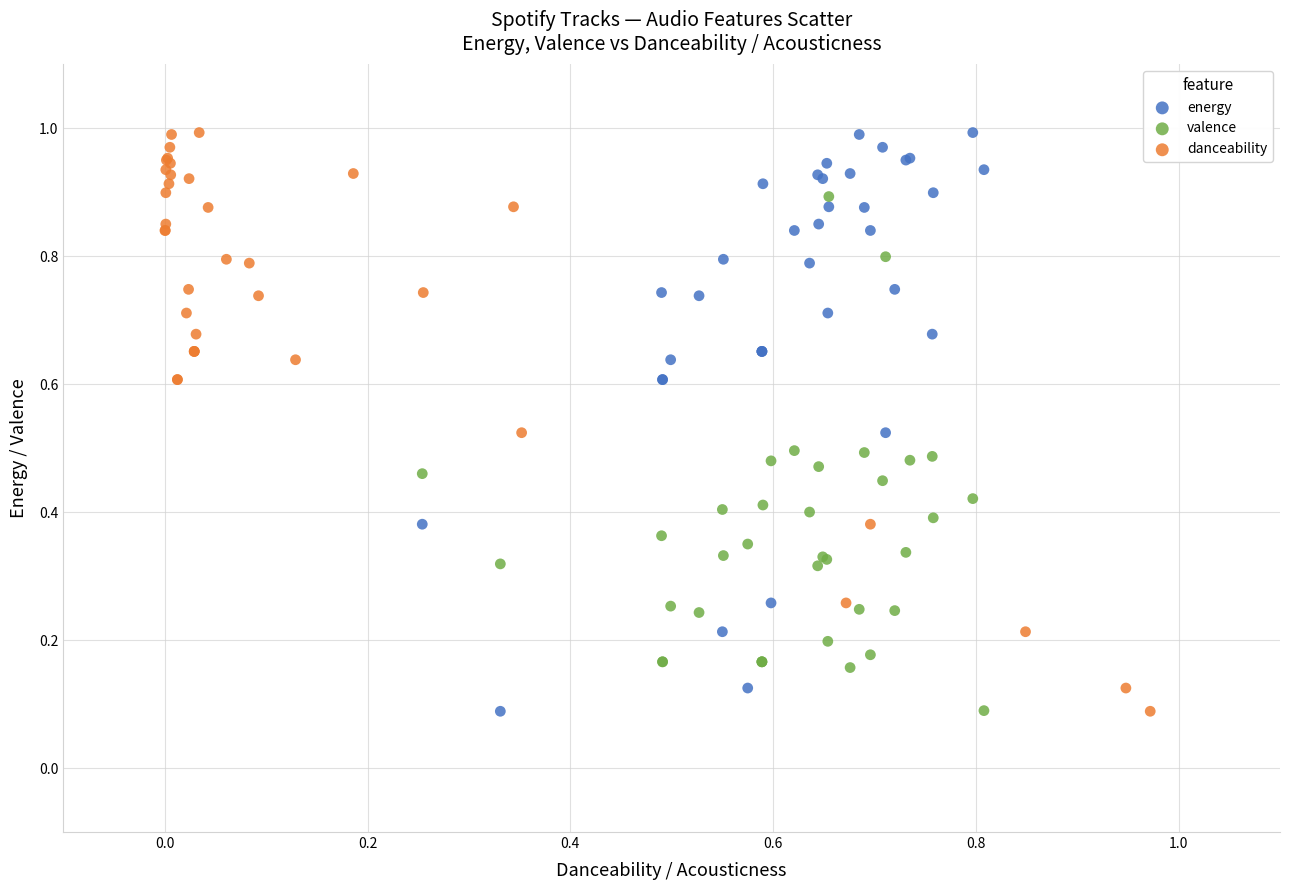

What are all the series names shown in the legend?

energy, valence, danceability